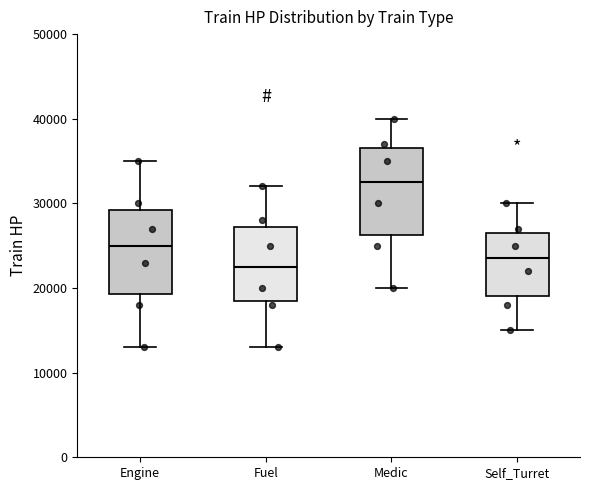

Which box has the highest median line?

Medic